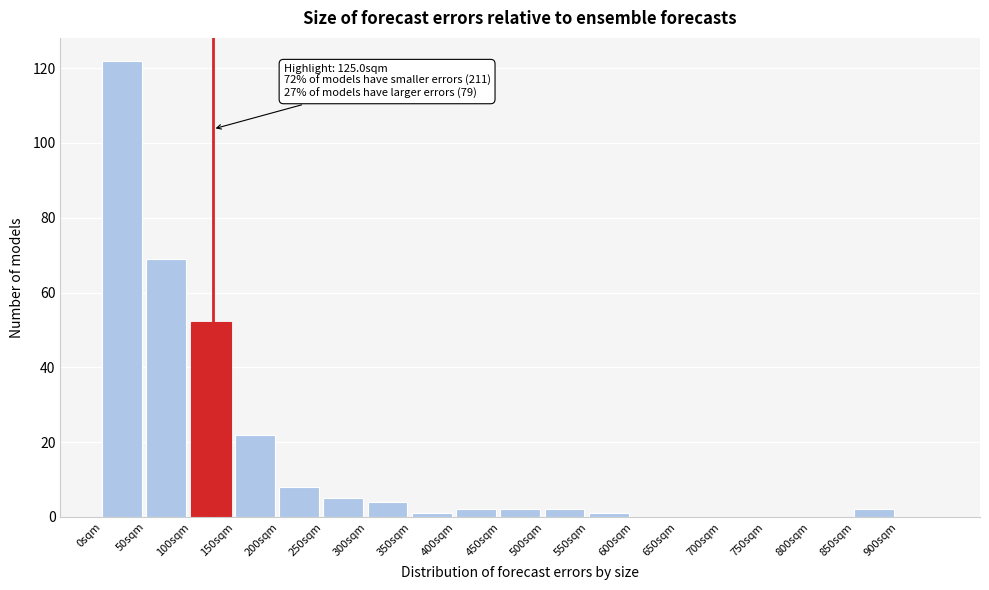

Which range on the x-axis has the tallest bar?

0 to 50